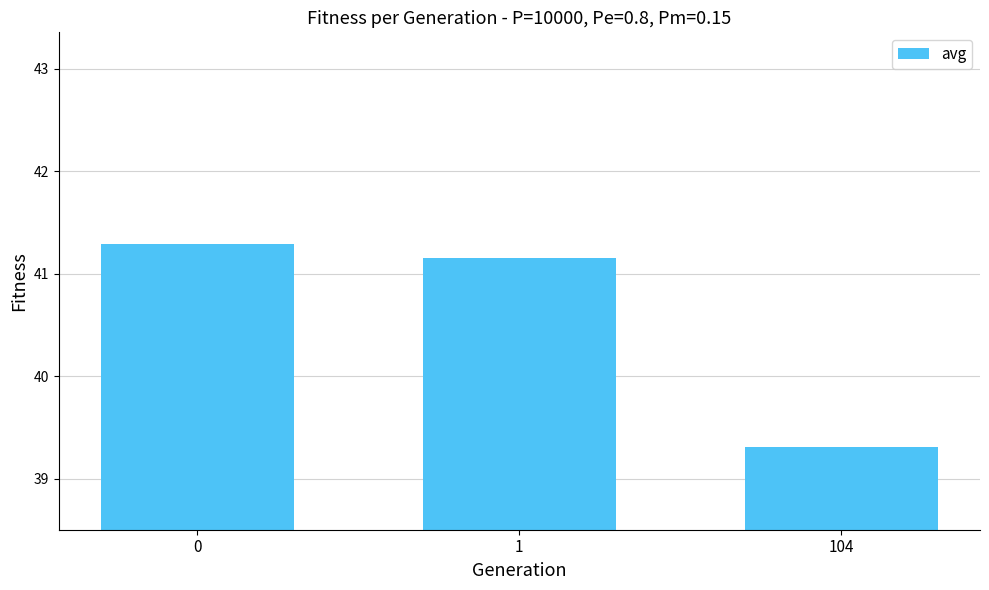

Reading right to left, transcribe all the data shown in this chart.

104=39.3	1=41.2	0=41.3